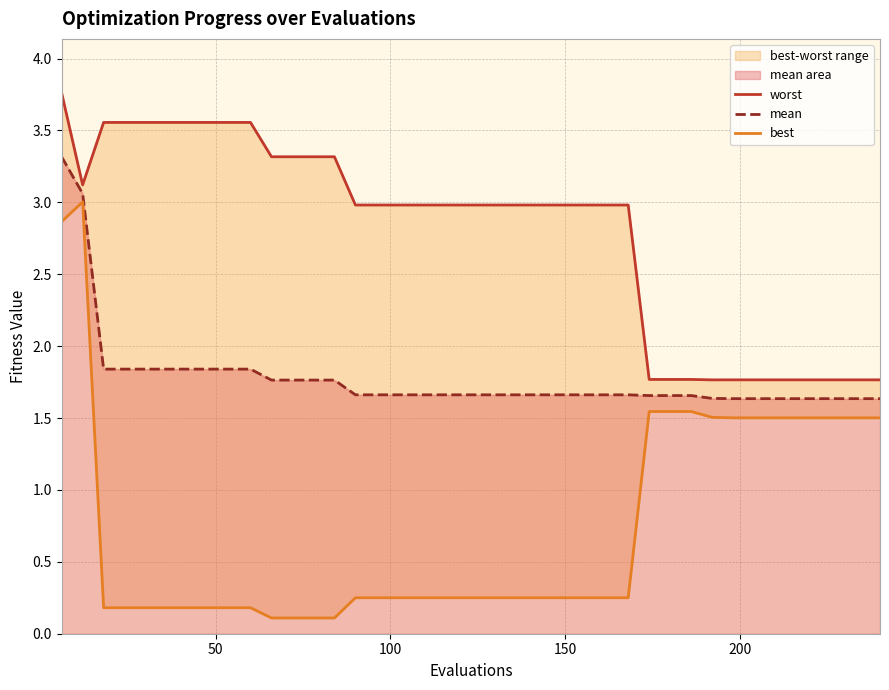

True or false: worst and mean intersect in this chart.

False